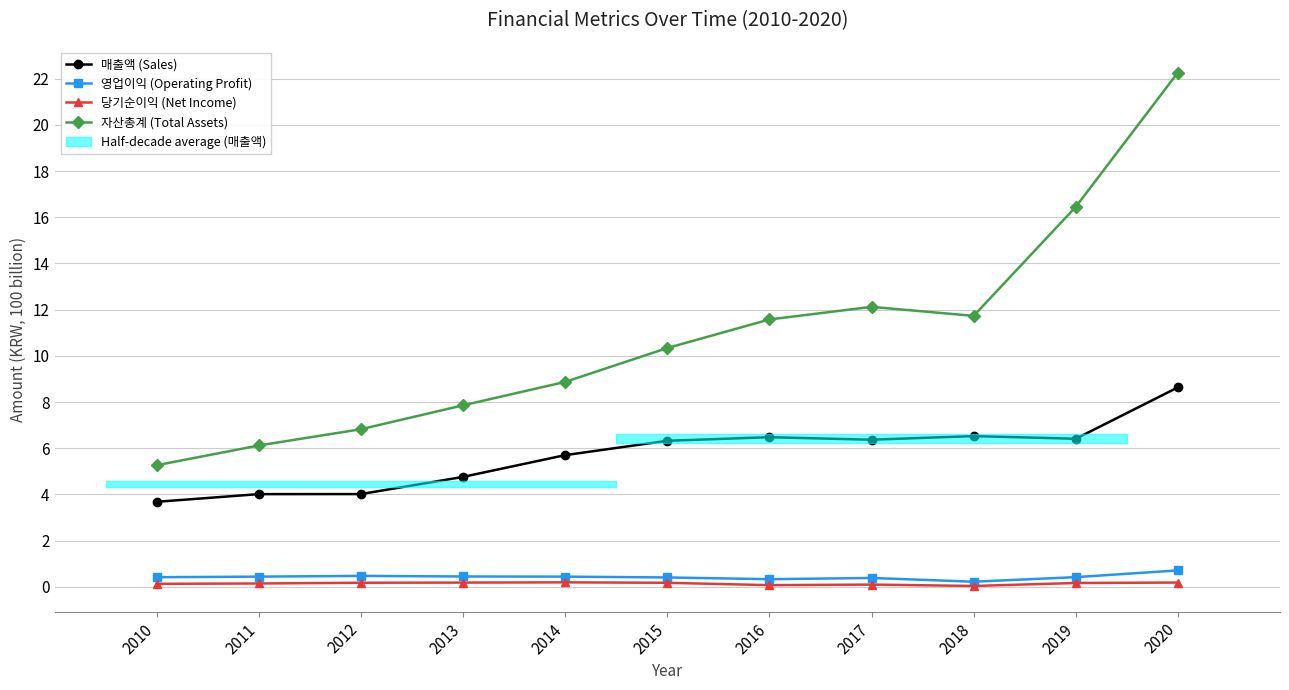

True or false: 영업이익 (Operating Profit) has a value of 0.4 at 2010.

True